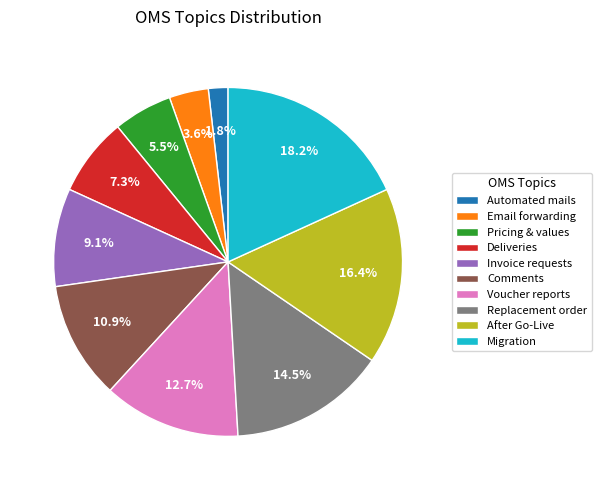

Which slice is the smallest?

Automated mails